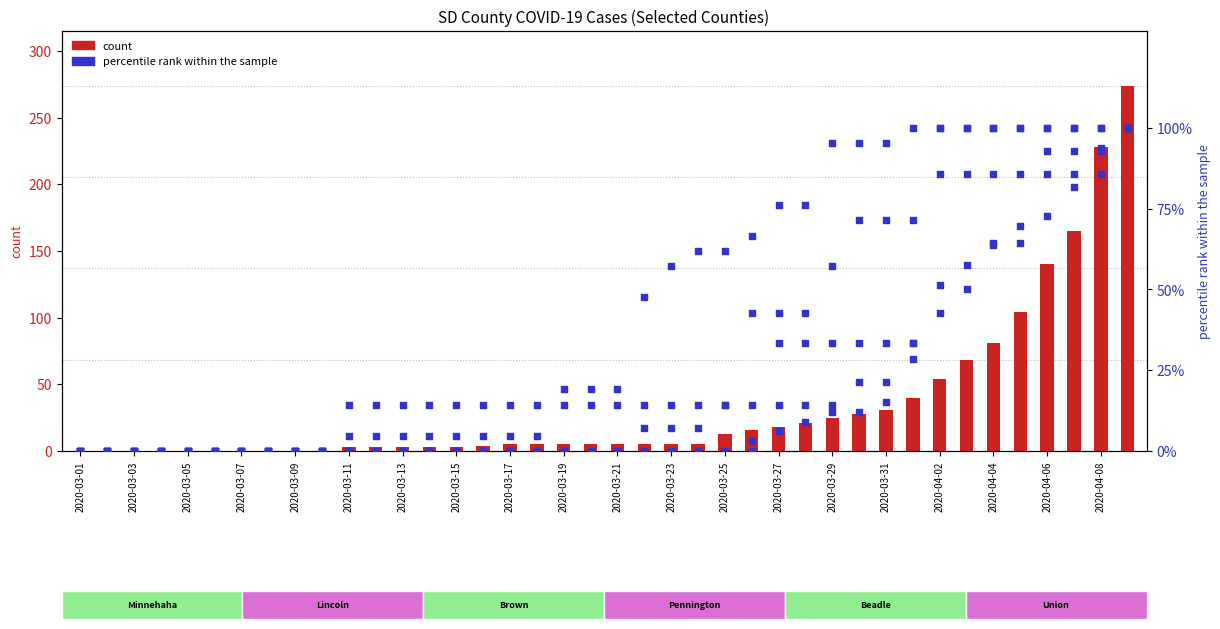

Which series contains the highest Y value?

Minnehaha